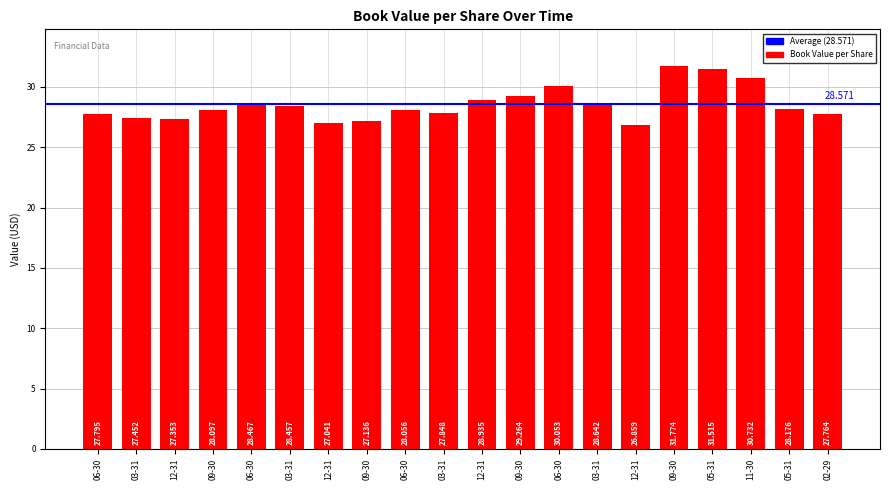

What is the change in value from 09-30 to 11-30?

-1.0